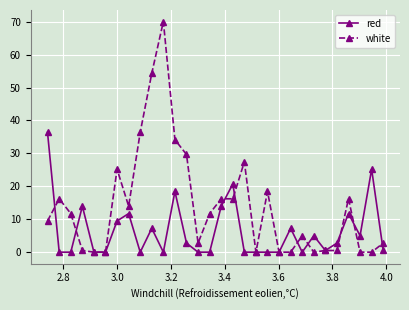

After their last crossing, which series has the higher values: red or white?

white